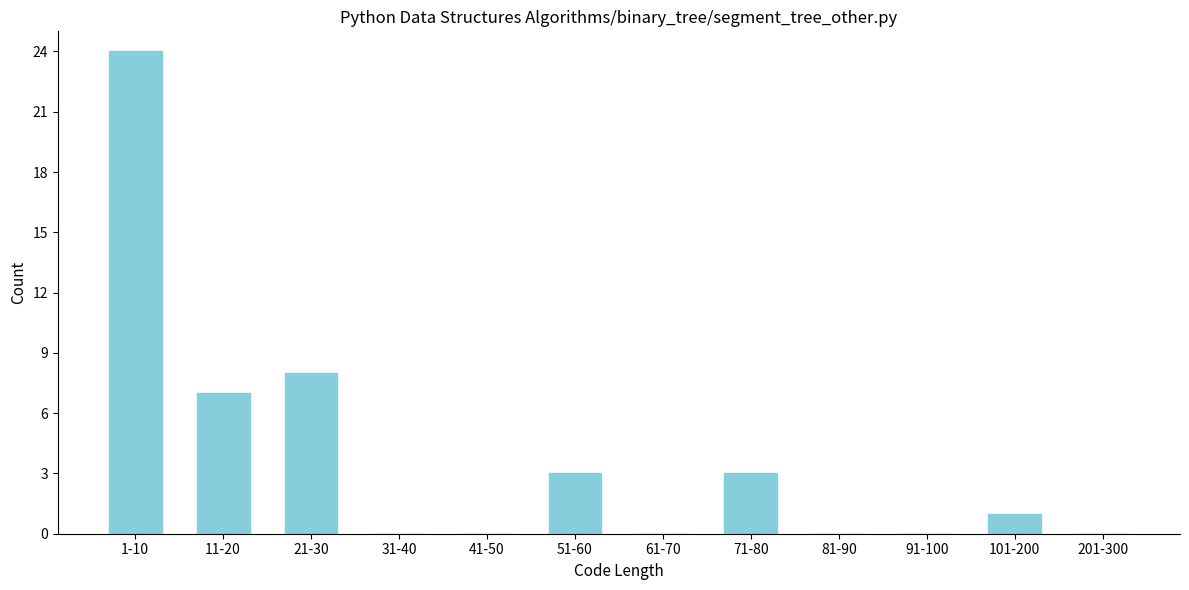

Reading left to right, transcribe all the data shown in this chart.

1-10=24	11-20=7	21-30=8	31-40=0	41-50=0	51-60=3	61-70=0	71-80=3	81-90=0	91-100=0	101-200=1	201-300=0